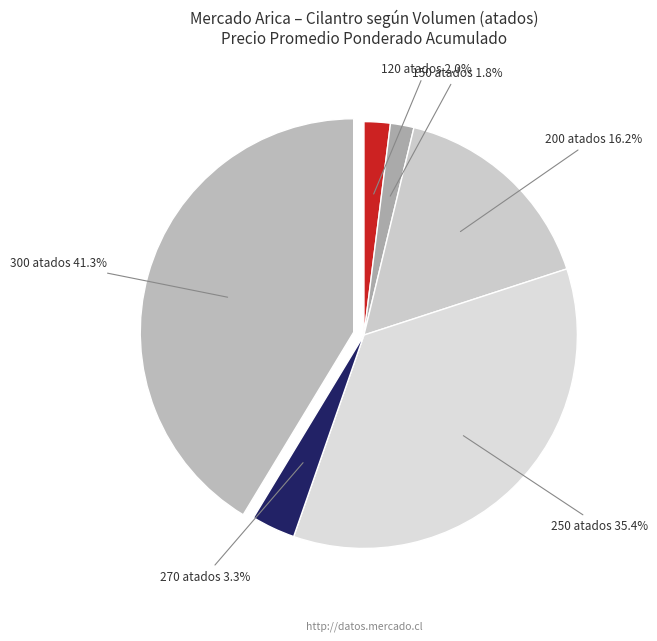

Between 300 atados and 270 atados, which is larger?

300 atados